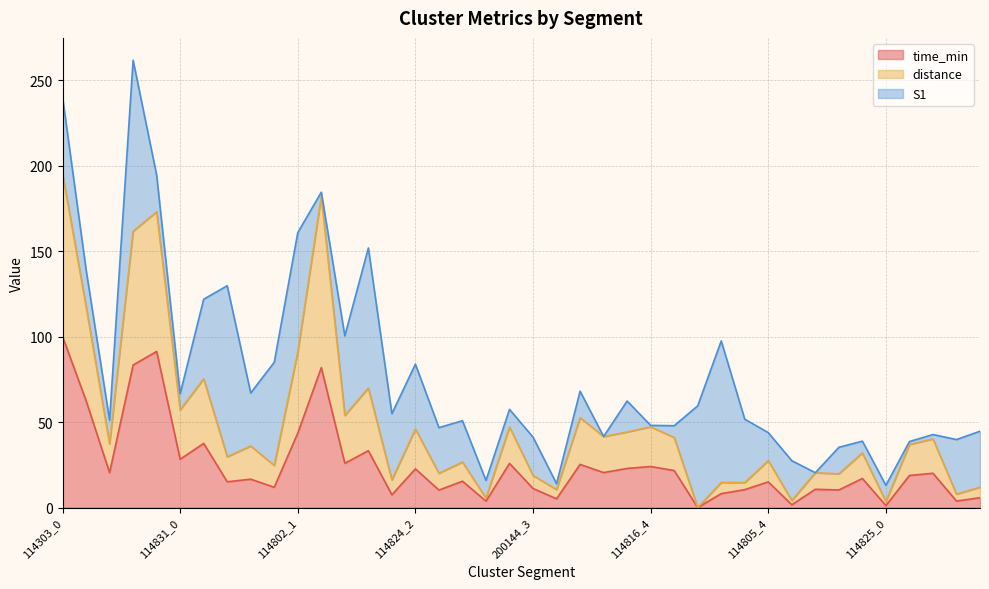

What is the total value across all series at 200144_3?

41.2